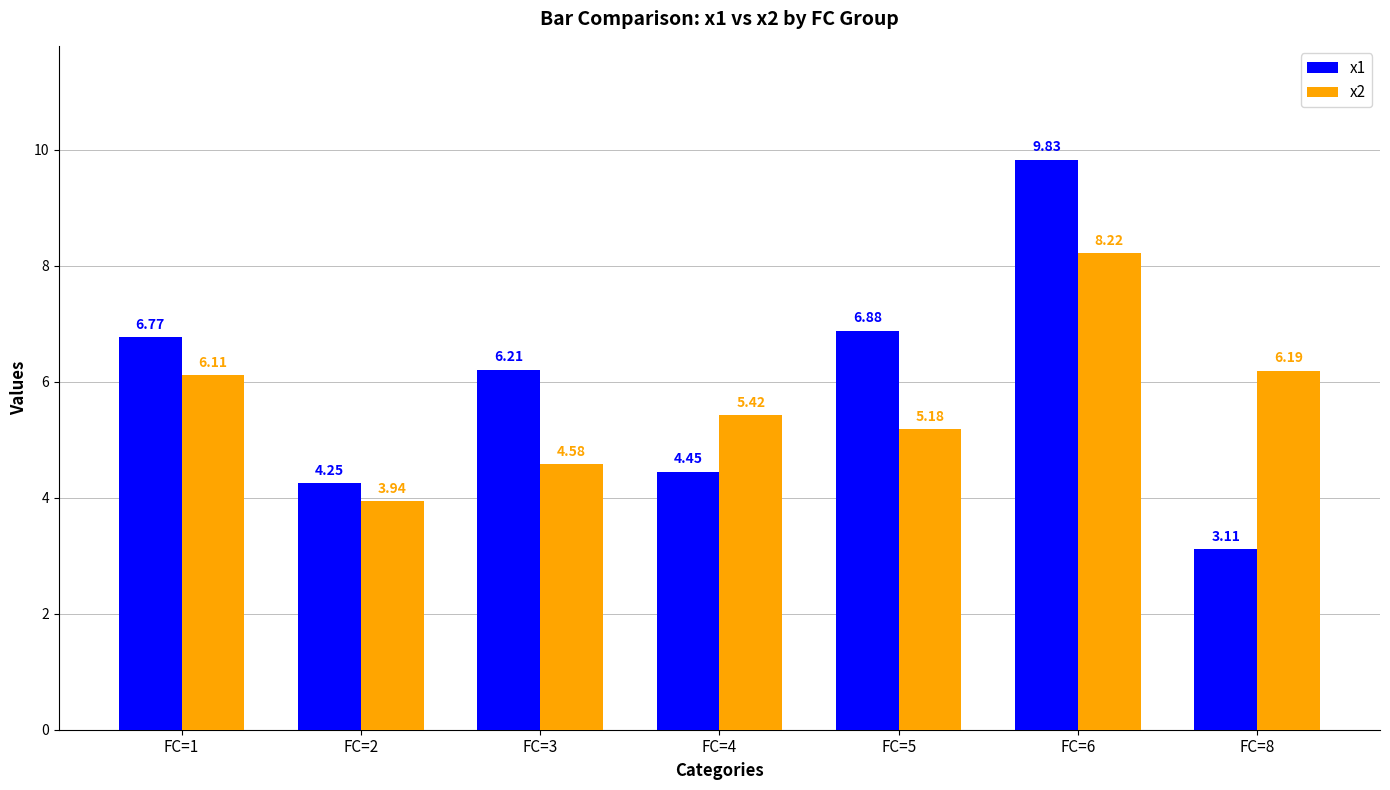

At which label does x1 first exceed 6?

FC=1